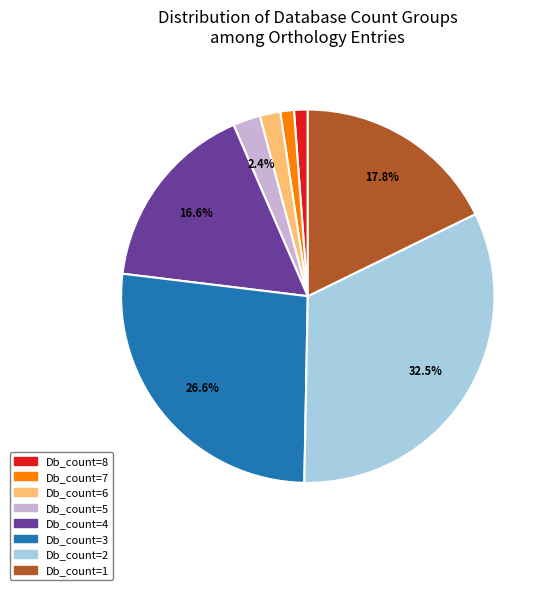

Approximately how many times larger is the value at Db_count=5 compared to Db_count=1?

0.1